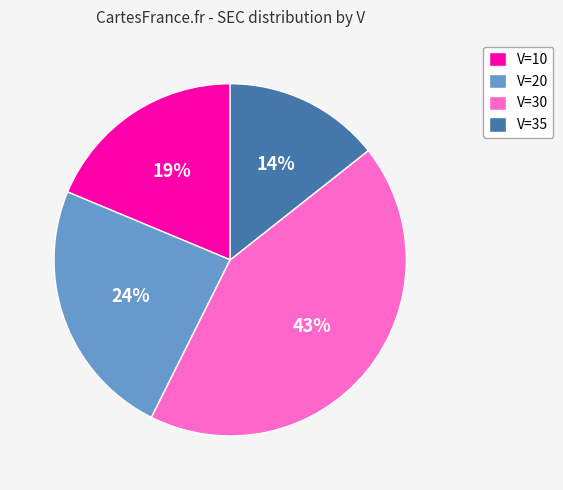

What is the smallest slice in the pie chart?

V=35